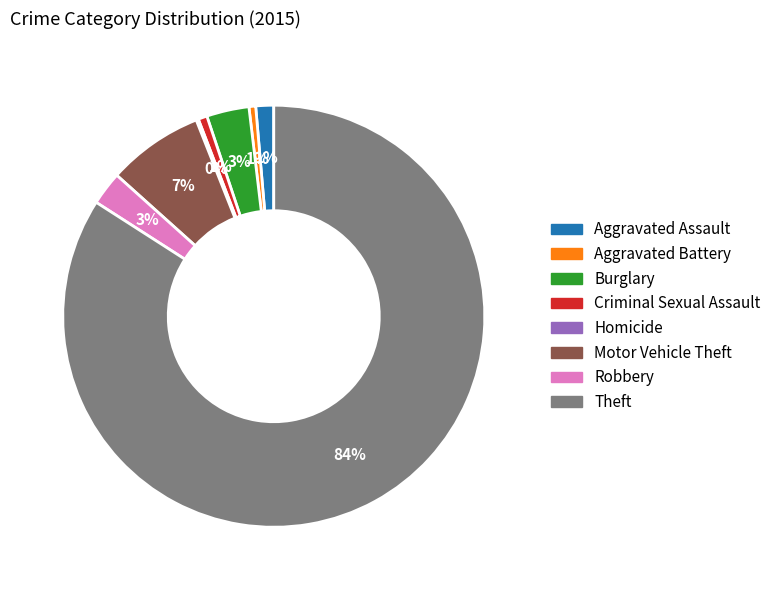

Which category has the biggest portion of the pie?

Theft